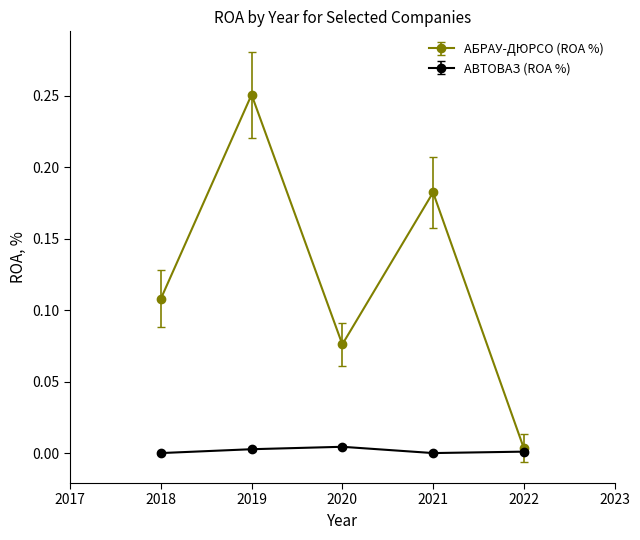

True or false: АБРАУ-ДЮРСО (ROA %) has more than 1 interior local peaks.

True